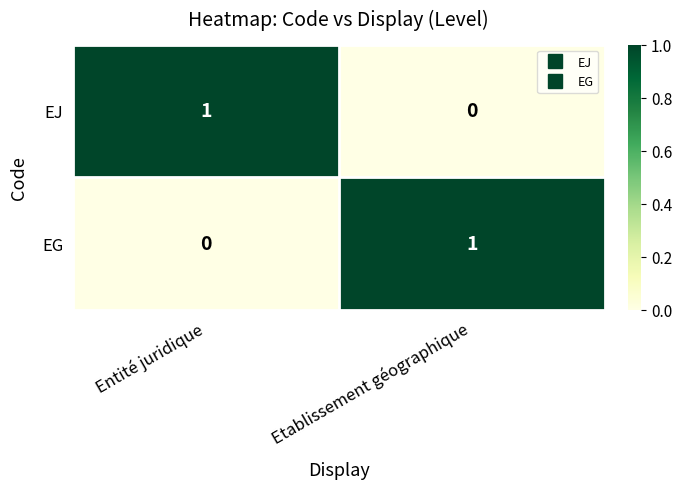

Is the value of EG at Etablissement géographique greater than the value of EJ at Etablissement géographique?

Yes